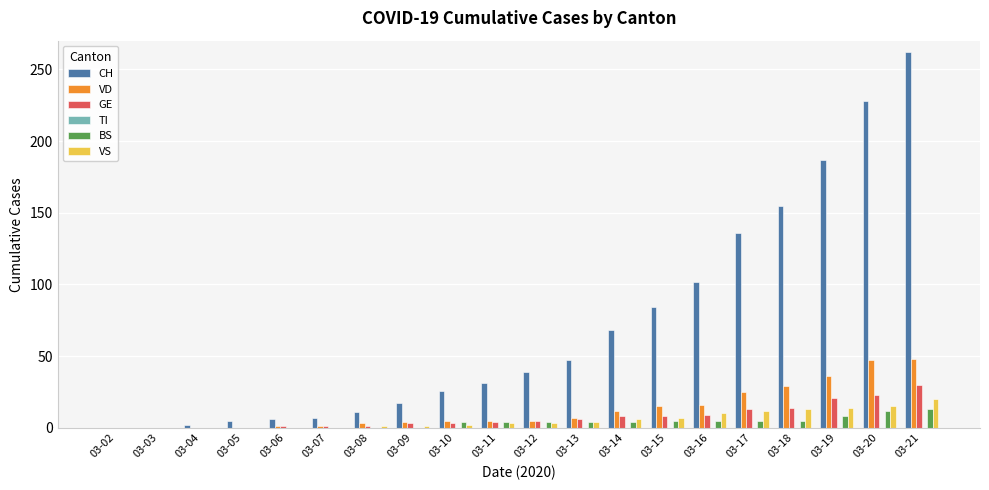

Which label corresponds to the largest value in the chart?

03-21